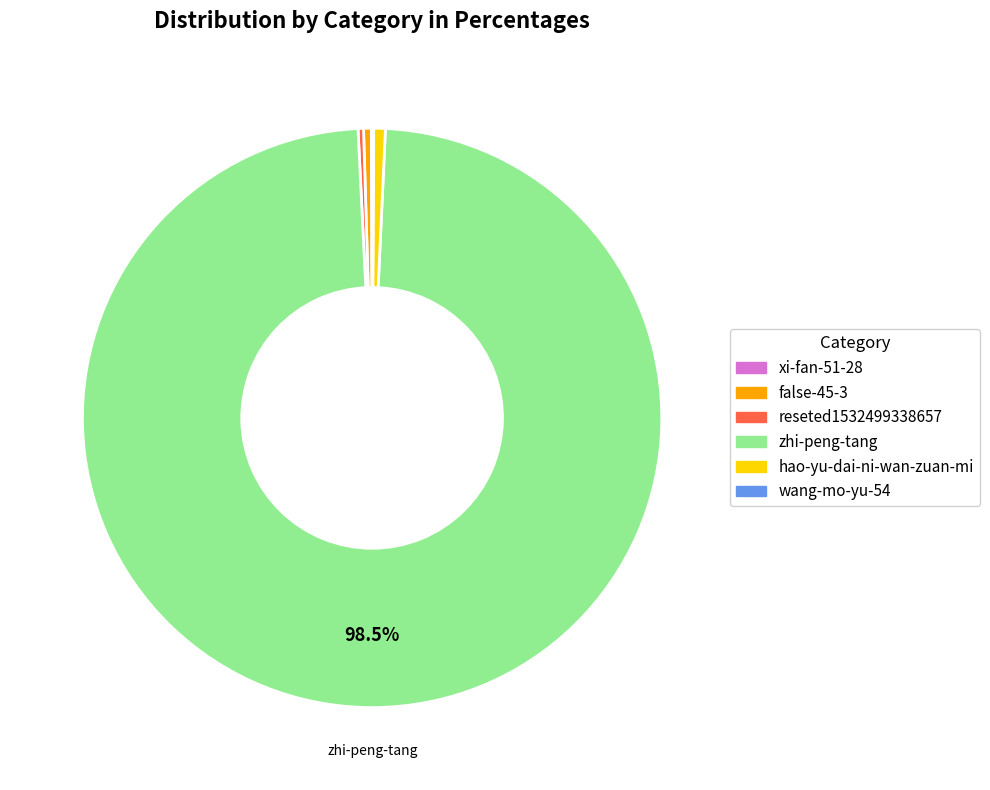

Is there a majority slice in this chart?

Yes